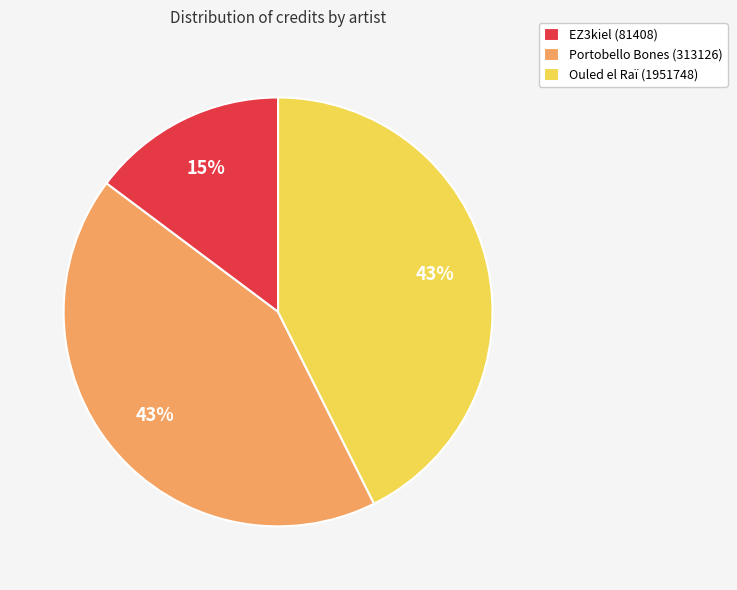

To the nearest percent, what is the difference between the Portobello Bones (313126) and EZ3kiel (81408) slice percentages?

28%